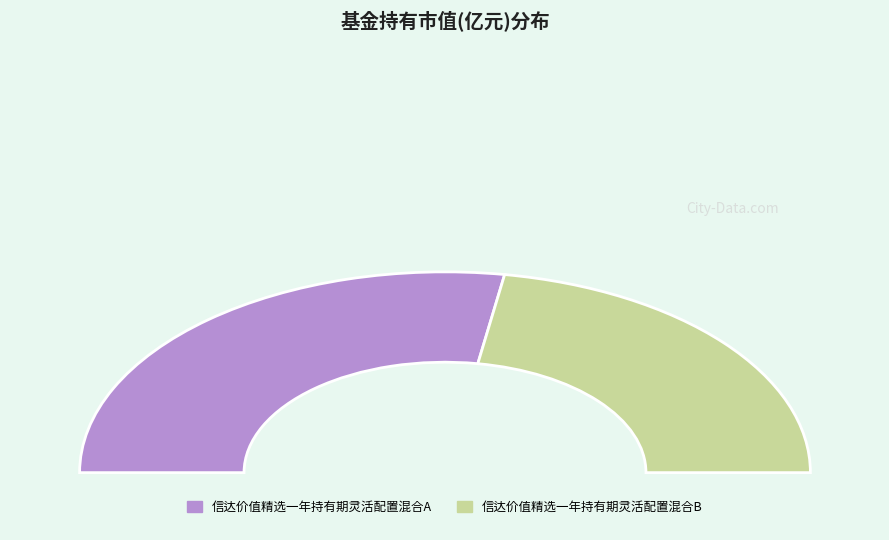

Combined, do 信达价值精选一年持有期灵活配置混合A and 信达价值精选一年持有期灵活配置混合B account for over 50%?

Yes